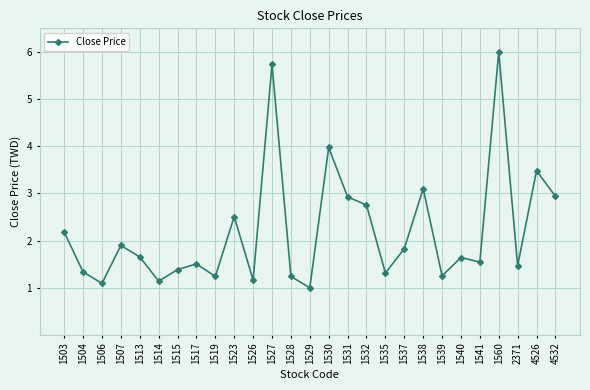

How many lines are shown in the chart?

1